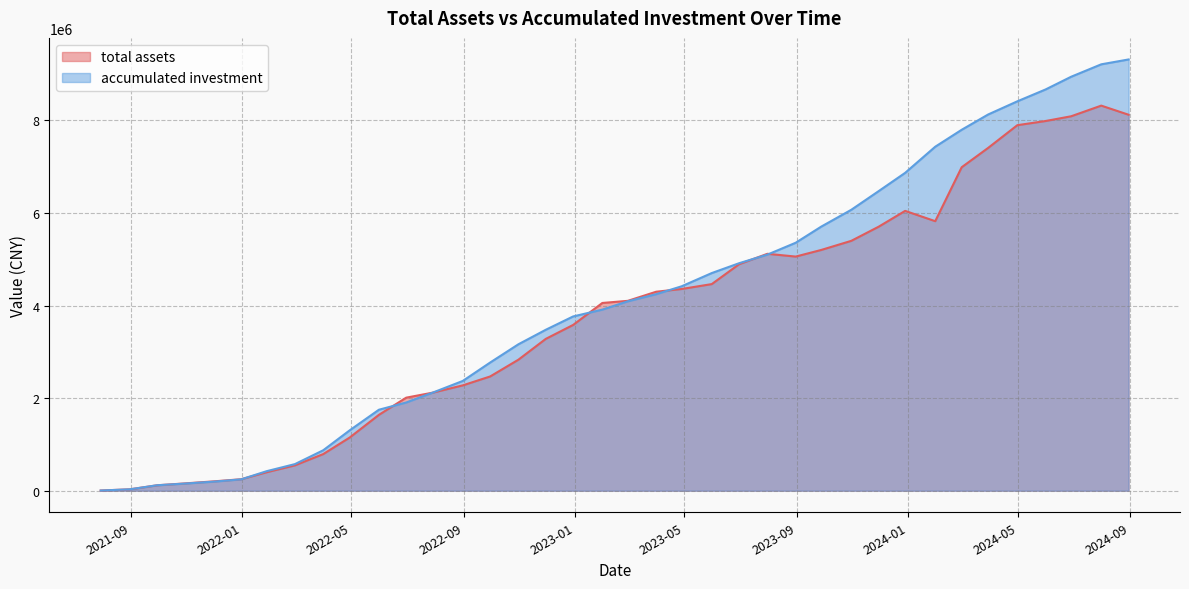

Which has a higher value, 2022-04-29 or 2022-03-31?

2022-04-29